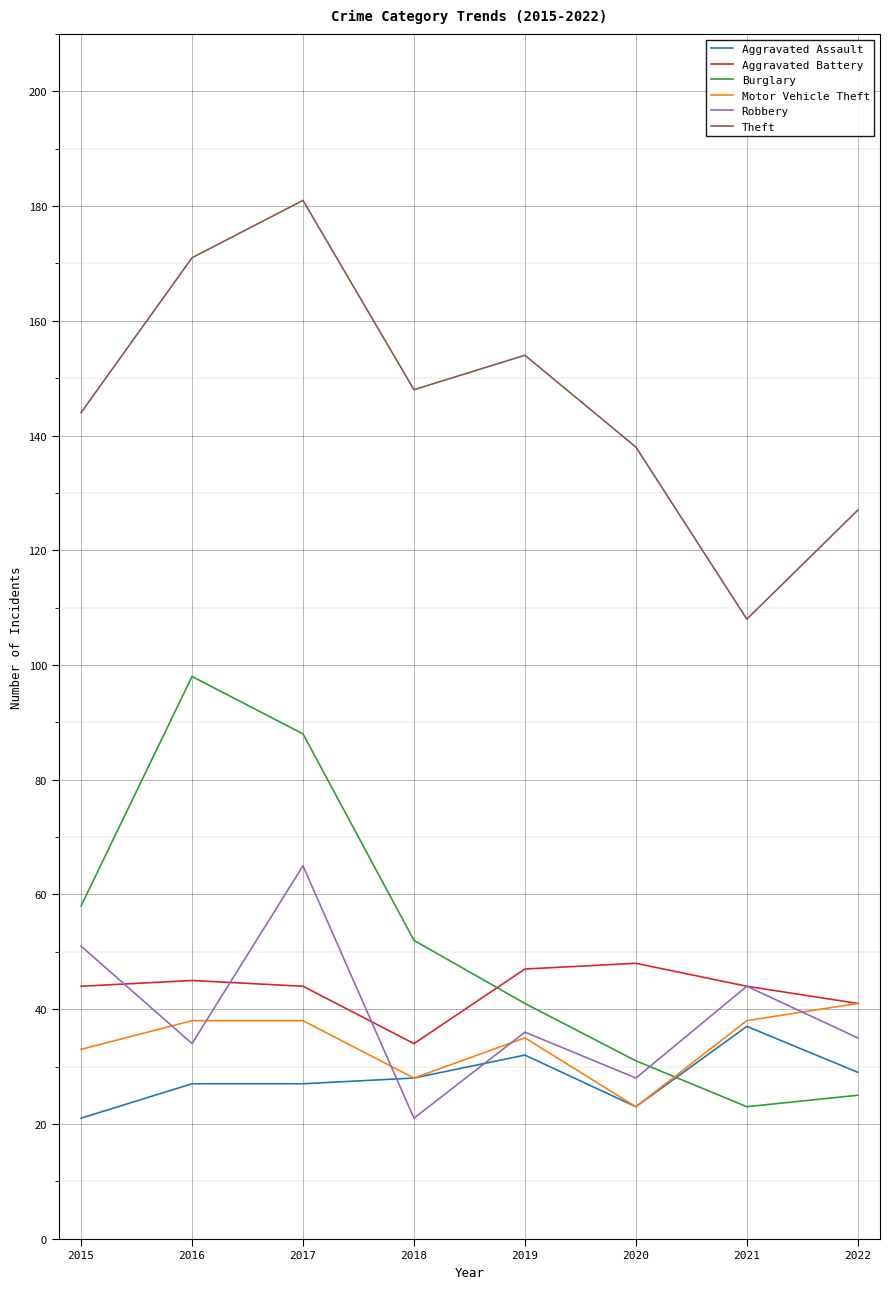

What is the total value across all series at 2015?

351